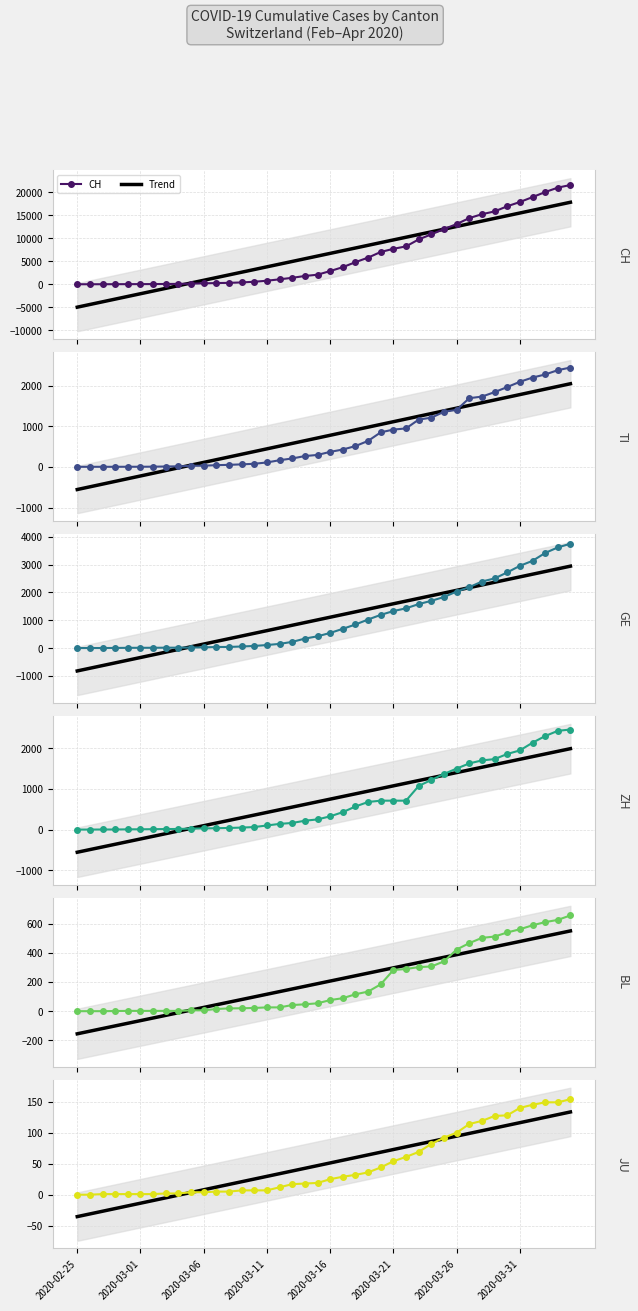

Which category has the lowest value across all series?

2020-02-25